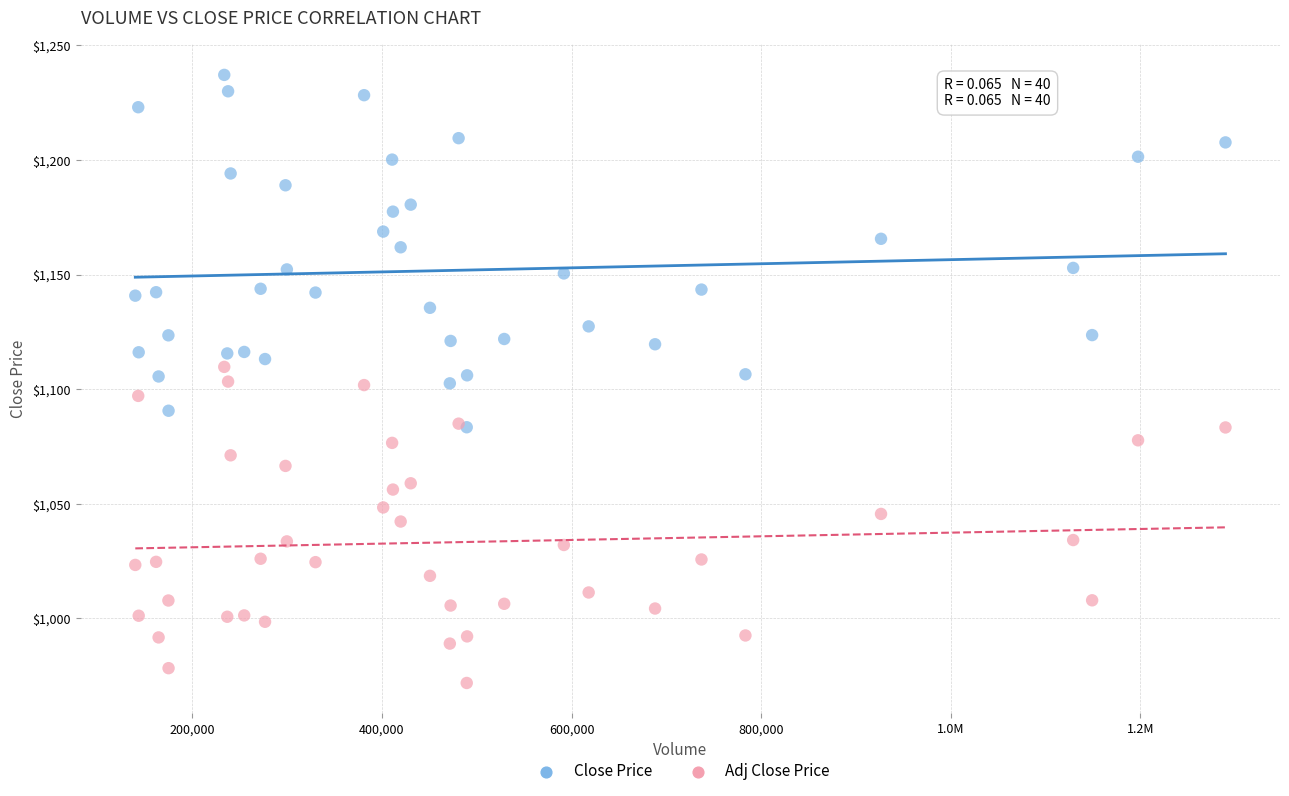

Which series contains the lowest Y value?

Adj Close Price